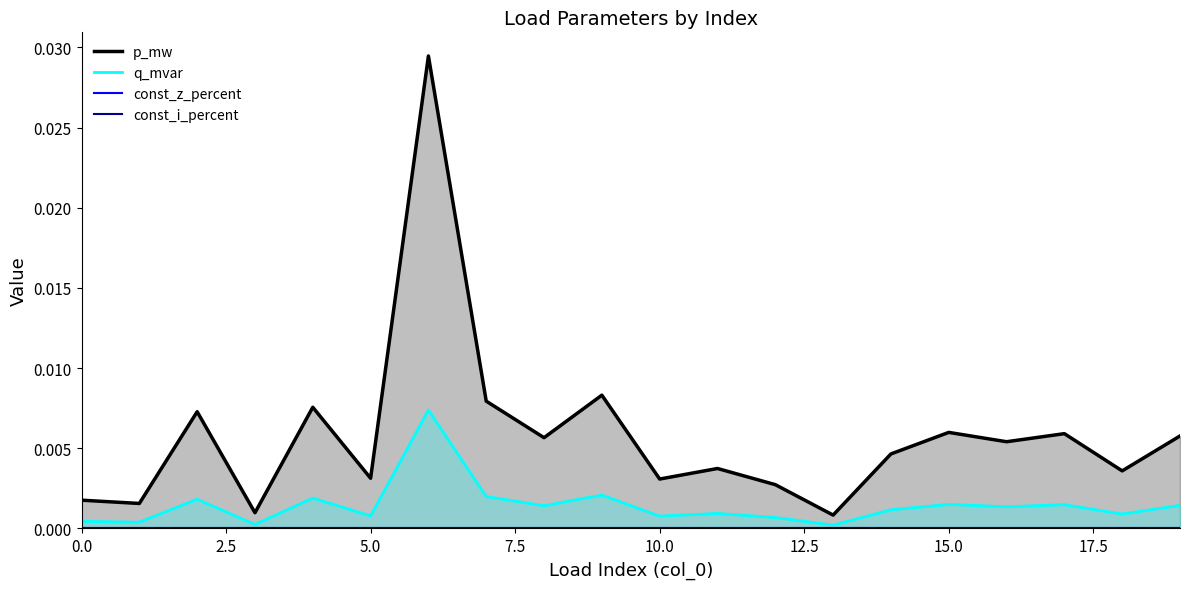

True or false: q_mvar has more than 1 interior local peaks.

True